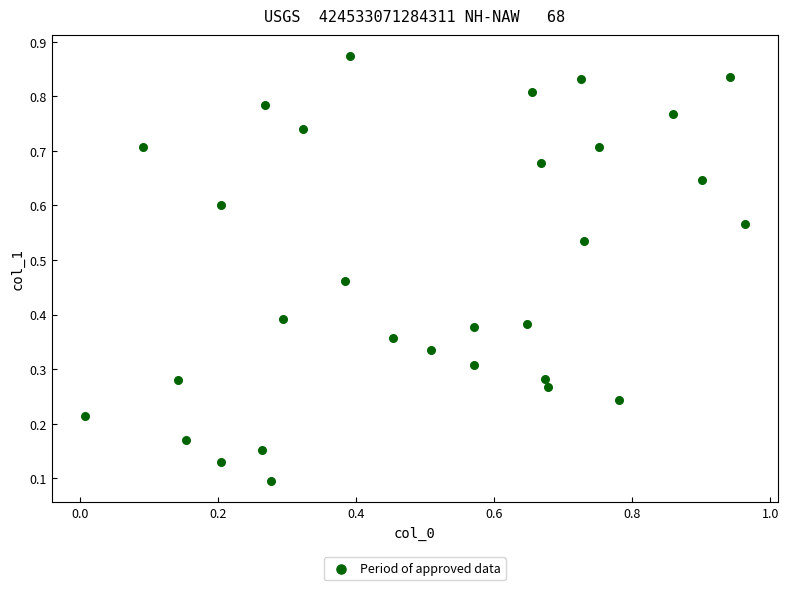

What is the range of X values (max minus min)?

1.0